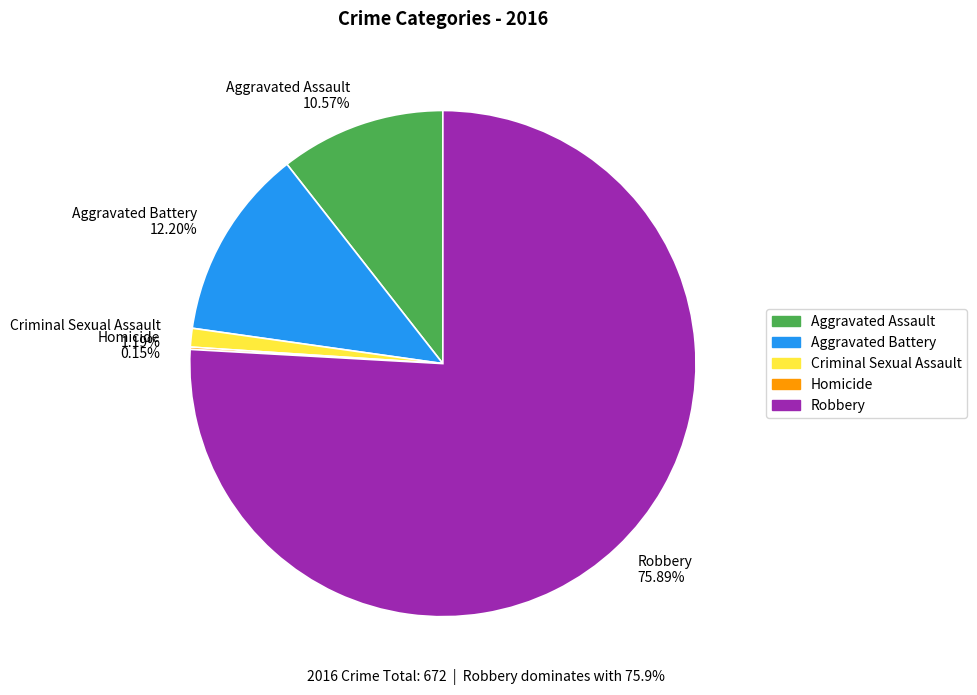

The Criminal Sexual Assault slice represents 1% of the pie. True or false?

True